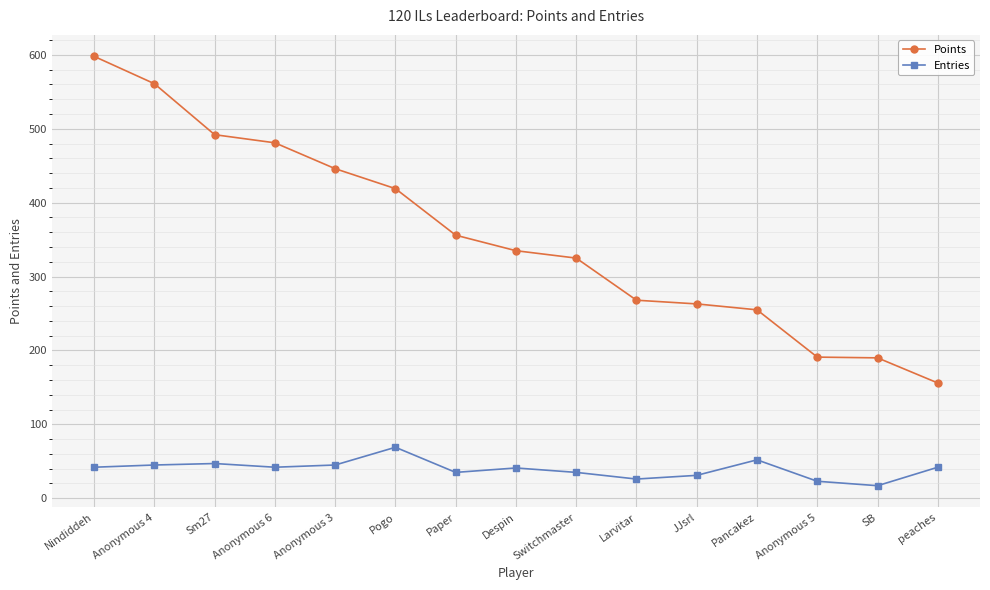

What is the smallest value displayed?

17